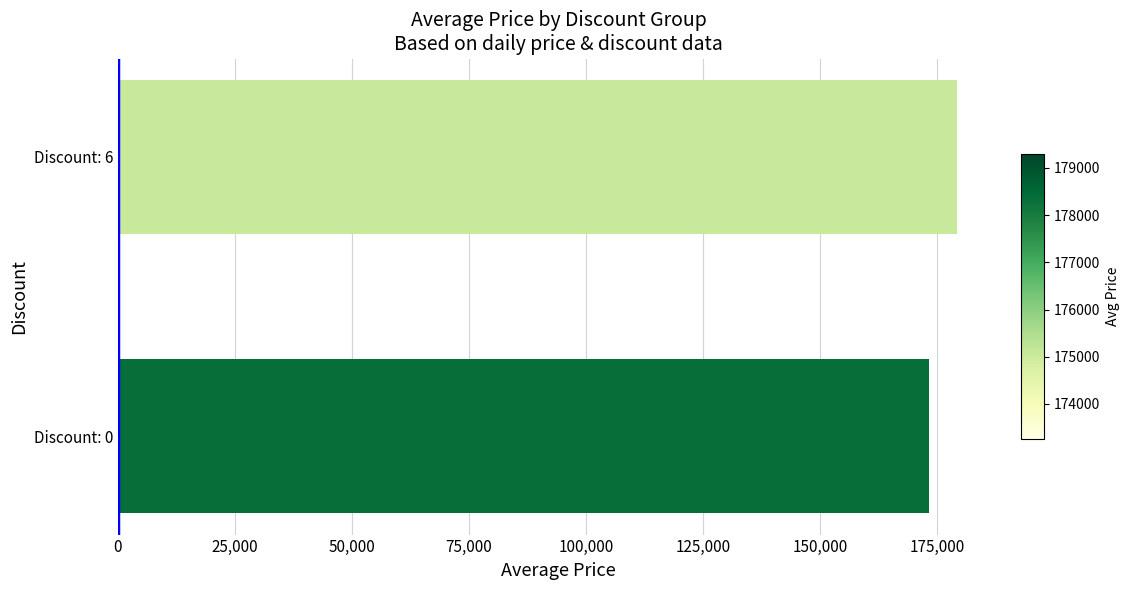

List the labels in order of value, largest first.

Discount: 6, Discount: 0